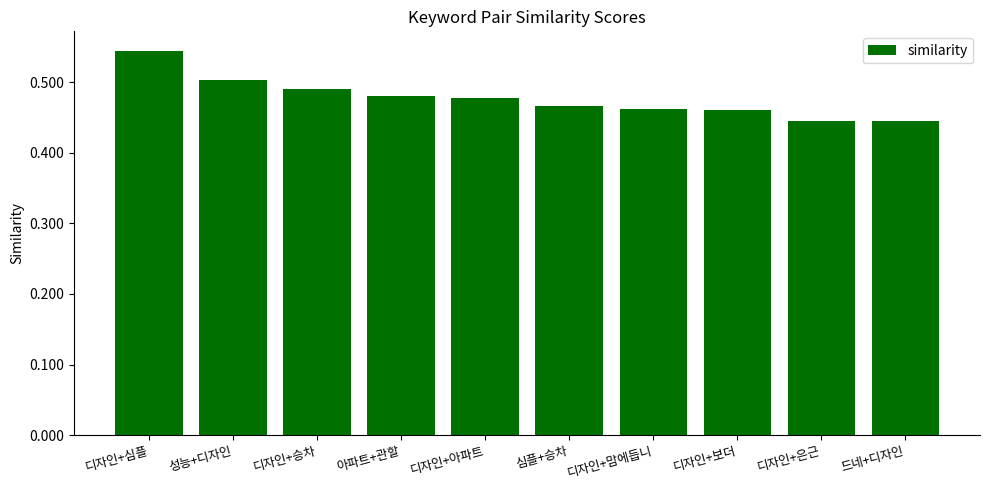

Between 아파트+관할 and 디자인+보더, which is larger?

아파트+관할